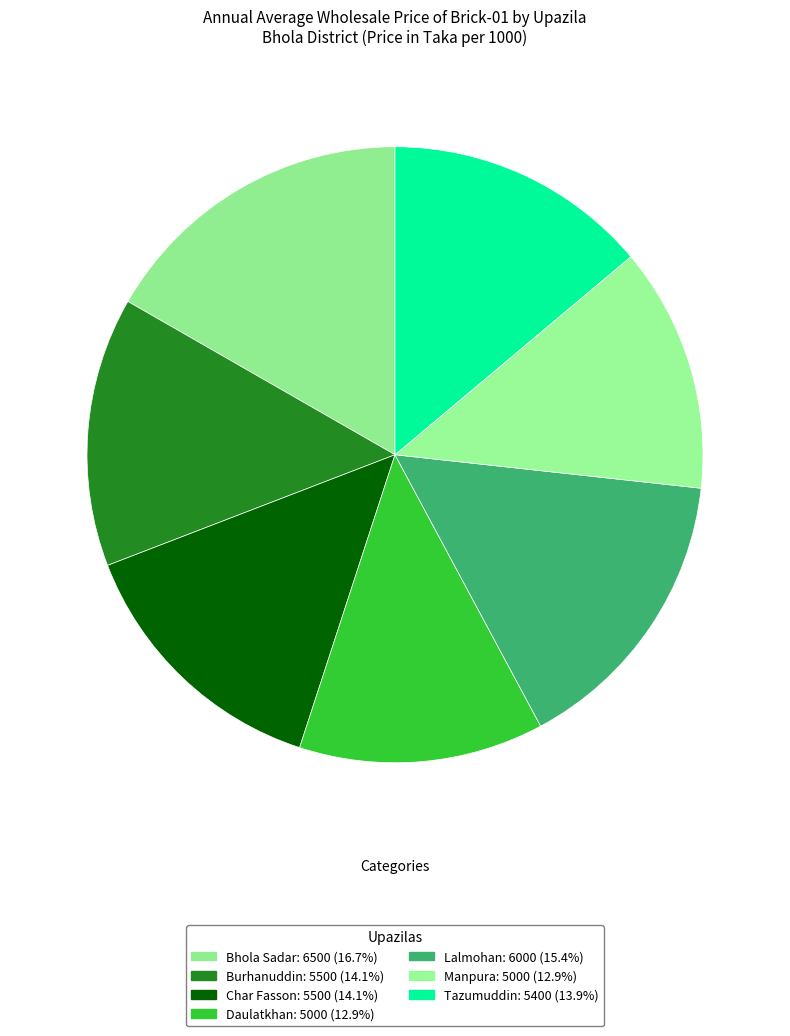

Combined, do Bhola Sadar and Burhanuddin account for over 50%?

No